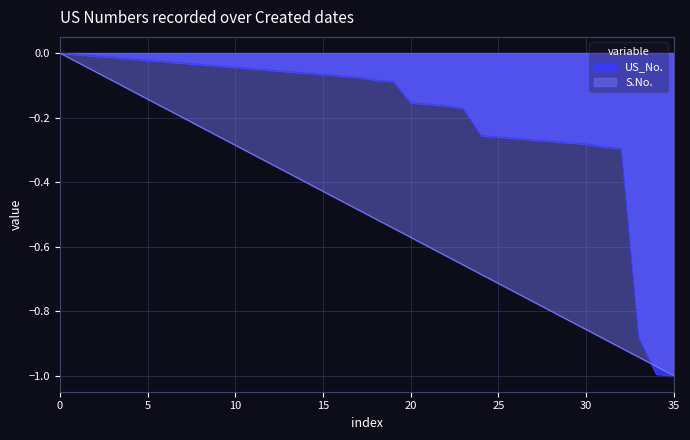

Reading right to left, transcribe all the data shown in this chart.

US_No.: -1.0	-1.0	-0.9	-0.3	-0.3	-0.3	-0.3	-0.3	-0.3	-0.3	-0.3	-0.3	-0.2	-0.2	-0.2	-0.2	-0.1	-0.1	-0.1	-0.1	-0.1	-0.1	-0.1	-0.1	-0.0	-0.0	-0.0	-0.0	-0.0	-0.0	-0.0	-0.0	-0.0	-0.0	-0.0	-0.0
S.No.: -1.0	-1.0	-0.9	-0.9	-0.9	-0.9	-0.8	-0.8	-0.8	-0.7	-0.7	-0.7	-0.7	-0.6	-0.6	-0.6	-0.5	-0.5	-0.5	-0.5	-0.4	-0.4	-0.4	-0.3	-0.3	-0.3	-0.3	-0.2	-0.2	-0.2	-0.1	-0.1	-0.1	-0.1	-0.0	-0.0